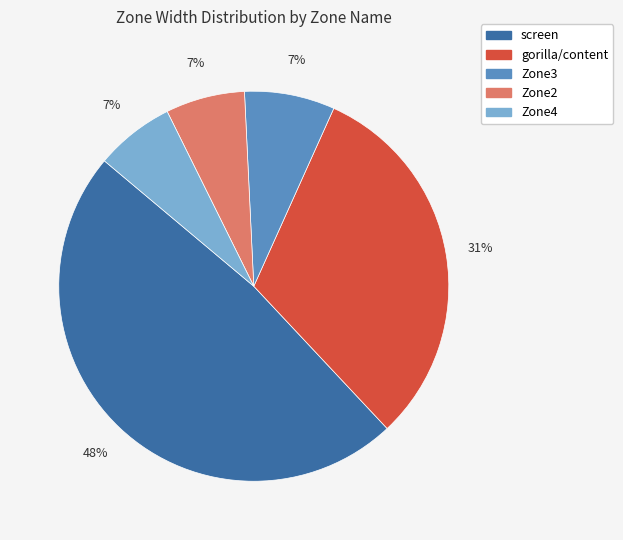

Is it true that Zone2 is 1% of the pie?

False